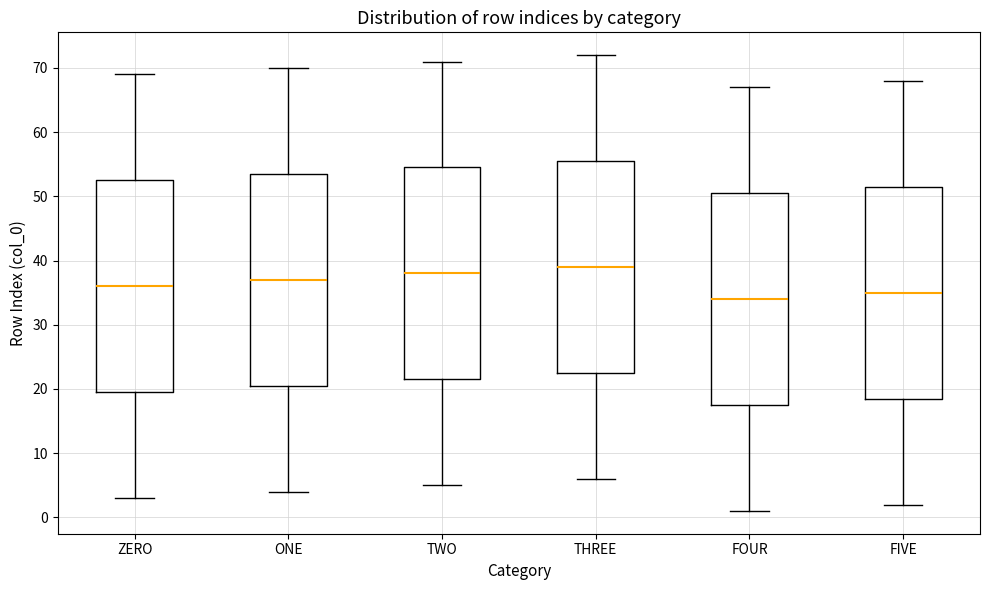

Where is the lower edge of the box for FOUR on the y-axis? The values are not printed on the chart, so give them approximately, as read against the axis.

18